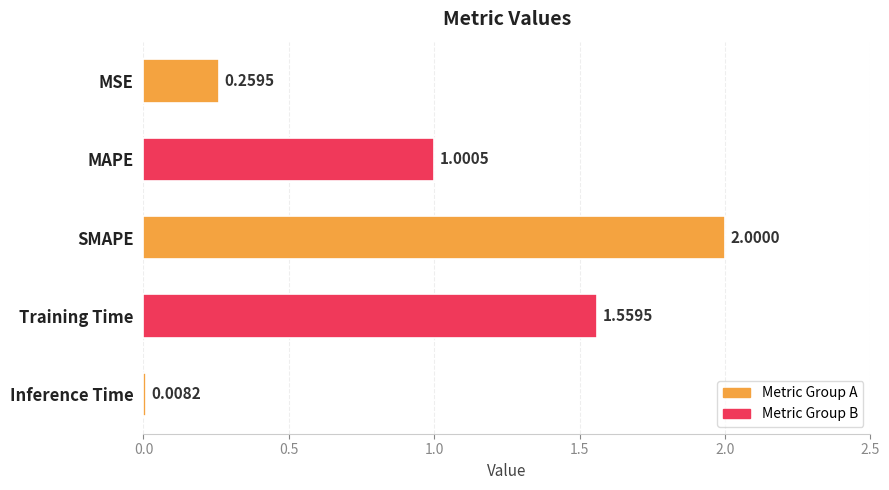

Which has a higher value, Training Time or SMAPE?

SMAPE